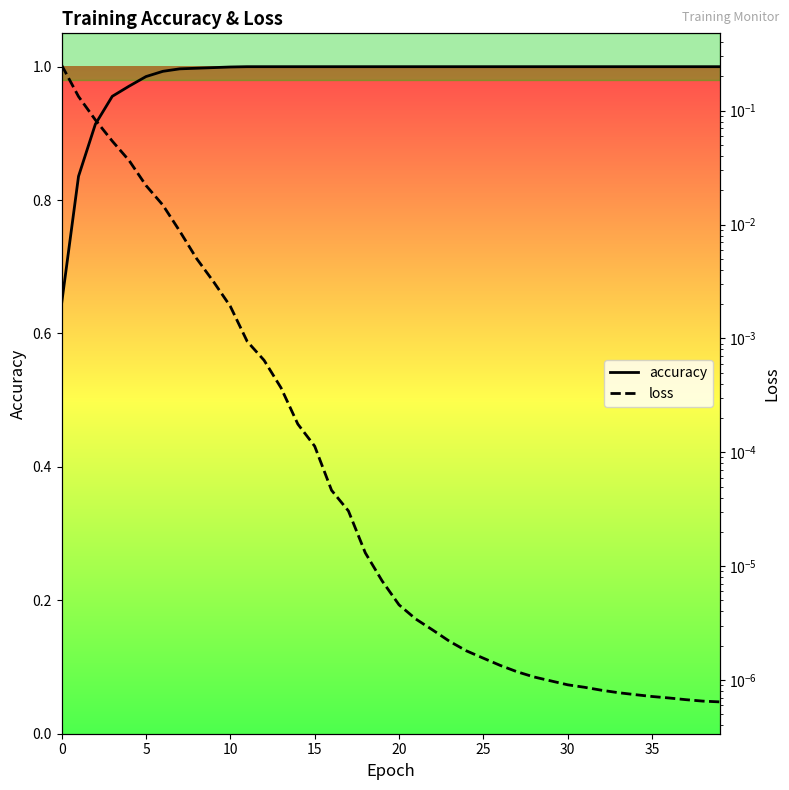

Is it true that loss equals 0.0 at 38?

True